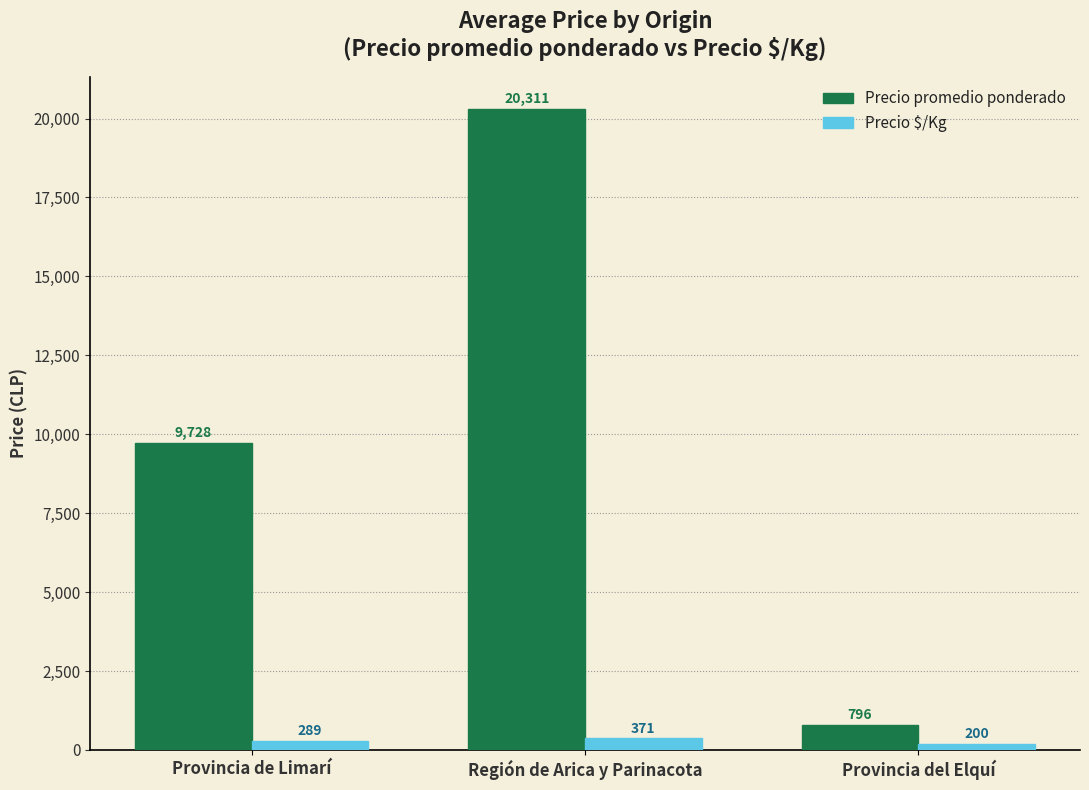

Which series has the widest spread of values?

Precio promedio ponderado